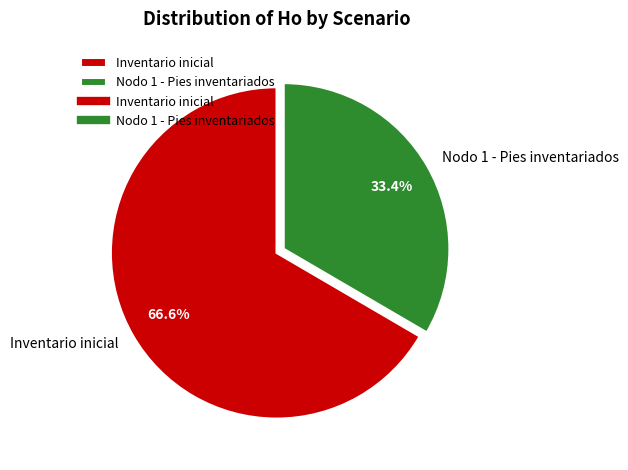

To the nearest percent, what is the combined percentage of Inventario inicial and Nodo 1 - Pies inventariados?

100%